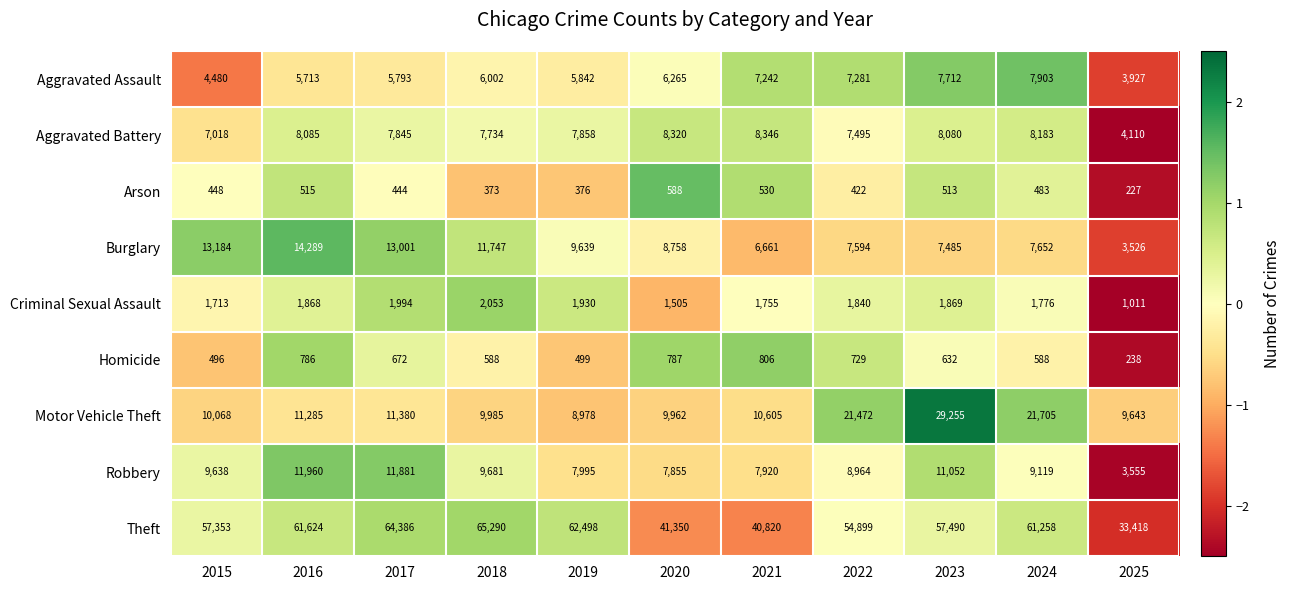

What is the approximate value of Theft at 2018?

65290